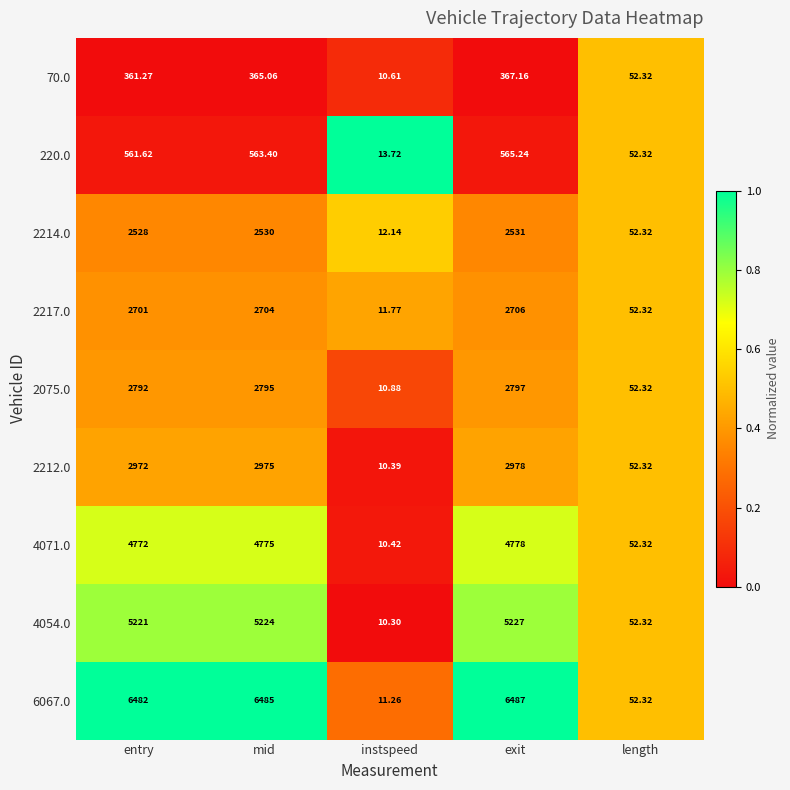

At which category is the sum across all series the highest?

exit